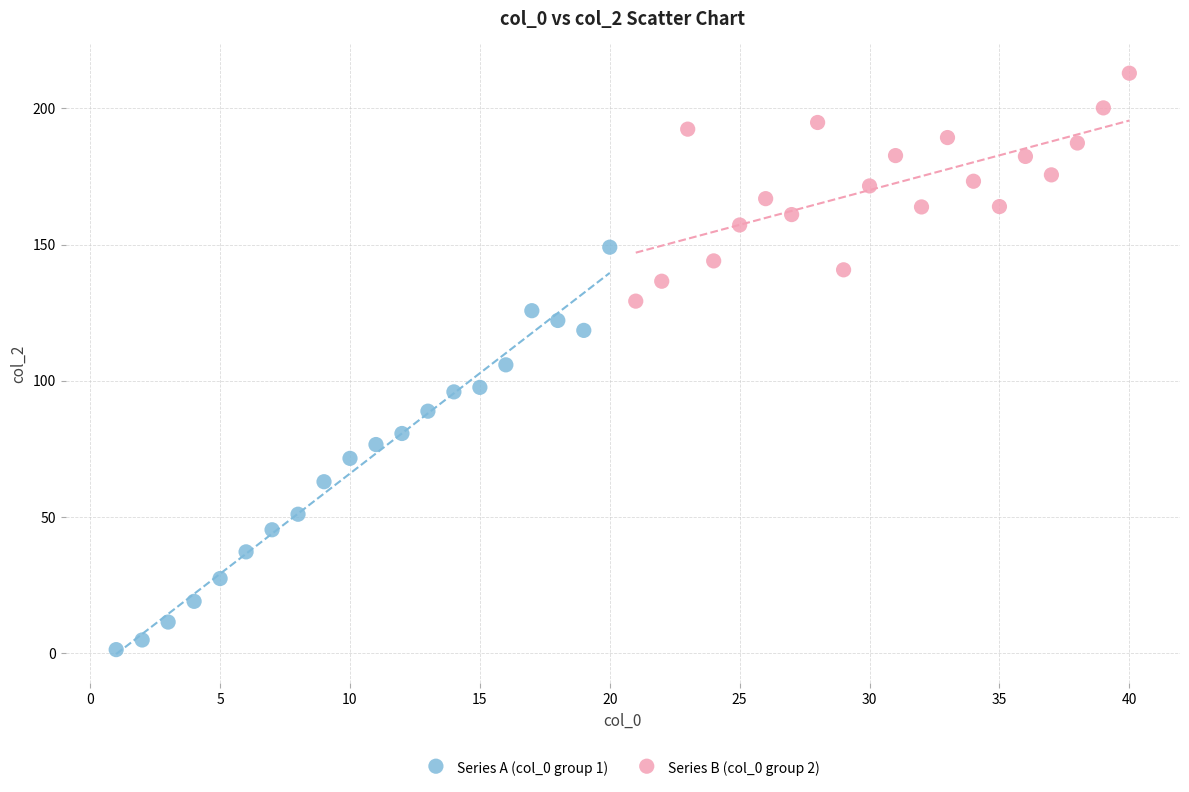

Which series contains the highest Y value?

Series B (col_0 group 2)